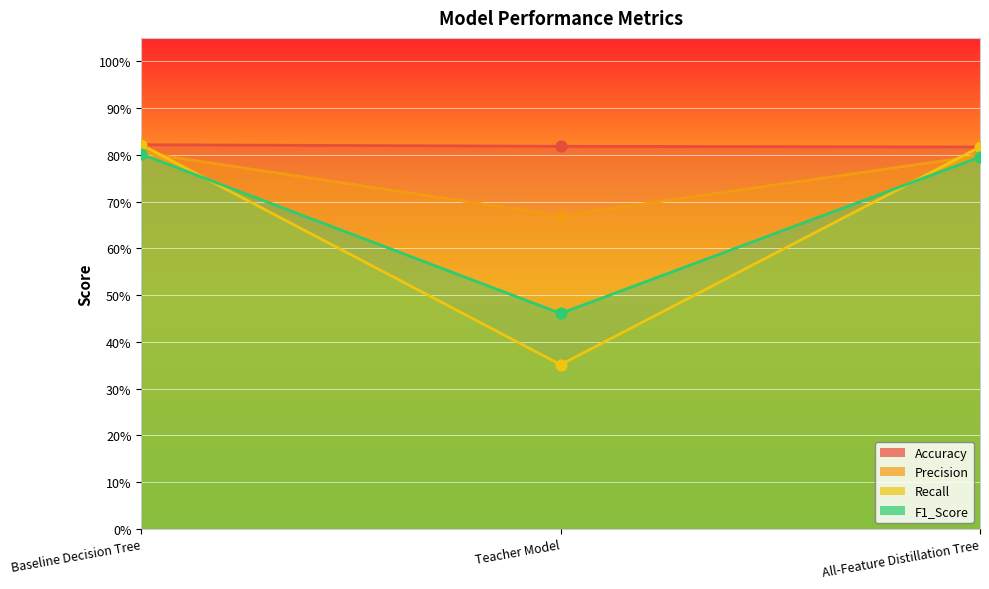

Is the value of Precision at All-Feature Distillation Tree greater than the value of Accuracy at Teacher Model?

No